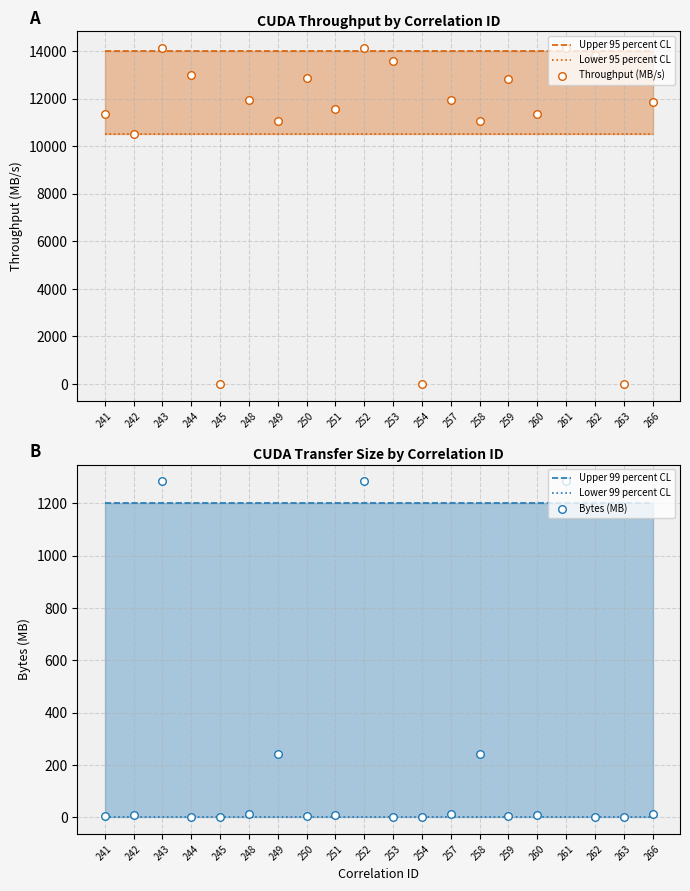

What are all the series names shown in the legend?

Upper 95 percent CL, Lower 95 percent CL, Throughput (MB/s), Upper 99 percent CL, Lower 99 percent CL, Bytes (MB)